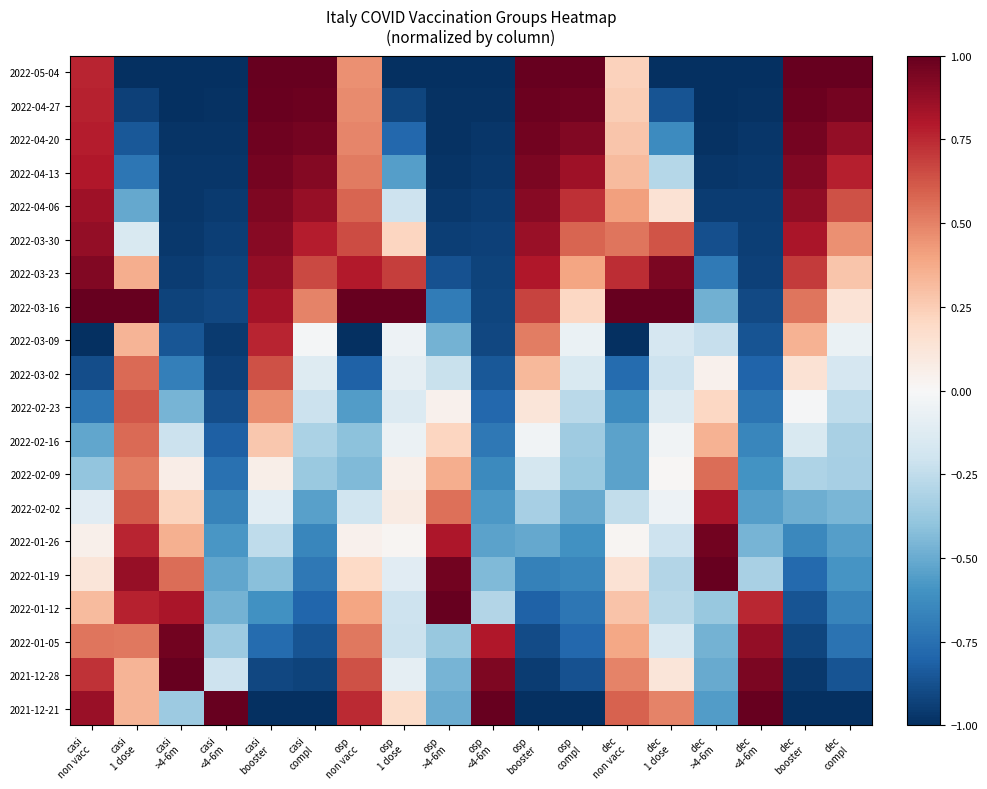

Reading left to right, extract all data points from this chart.

2022-05-04: casi
non vacc=0.8	casi
1 dose=-1.0	casi
>4-6m=-1.0	casi
<4-6m=-1.0	casi
booster=1.0	casi
compl=1.0	osp
non vacc=0.5	osp
1 dose=-1.0	osp
>4-6m=-1.0	osp
<4-6m=-1.0	osp
booster=1.0	osp
compl=1.0	dec
non vacc=0.2	dec
1 dose=-1.0	dec
>4-6m=-1.0	dec
<4-6m=-1.0	dec
booster=1.0	dec
compl=1.0
2022-04-27: casi
non vacc=0.8	casi
1 dose=-0.9	casi
>4-6m=-1.0	casi
<4-6m=-1.0	casi
booster=1.0	casi
compl=1.0	osp
non vacc=0.5	osp
1 dose=-0.9	osp
>4-6m=-1.0	osp
<4-6m=-1.0	osp
booster=1.0	osp
compl=1.0	dec
non vacc=0.2	dec
1 dose=-0.9	dec
>4-6m=-1.0	dec
<4-6m=-1.0	dec
booster=1.0	dec
compl=1.0
2022-04-20: casi
non vacc=0.8	casi
1 dose=-0.8	casi
>4-6m=-1.0	casi
<4-6m=-1.0	casi
booster=1.0	casi
compl=1.0	osp
non vacc=0.5	osp
1 dose=-0.8	osp
>4-6m=-1.0	osp
<4-6m=-1.0	osp
booster=1.0	osp
compl=0.9	dec
non vacc=0.3	dec
1 dose=-0.6	dec
>4-6m=-1.0	dec
<4-6m=-1.0	dec
booster=1.0	dec
compl=0.9
2022-04-13: casi
non vacc=0.8	casi
1 dose=-0.7	casi
>4-6m=-1.0	casi
<4-6m=-1.0	casi
booster=1.0	casi
compl=0.9	osp
non vacc=0.5	osp
1 dose=-0.6	osp
>4-6m=-1.0	osp
<4-6m=-1.0	osp
booster=0.9	osp
compl=0.8	dec
non vacc=0.3	dec
1 dose=-0.3	dec
>4-6m=-1.0	dec
<4-6m=-1.0	dec
booster=0.9	dec
compl=0.8
2022-04-06: casi
non vacc=0.8	casi
1 dose=-0.5	casi
>4-6m=-1.0	casi
<4-6m=-1.0	casi
booster=0.9	casi
compl=0.9	osp
non vacc=0.6	osp
1 dose=-0.2	osp
>4-6m=-1.0	osp
<4-6m=-1.0	osp
booster=0.9	osp
compl=0.7	dec
non vacc=0.4	dec
1 dose=0.1	dec
>4-6m=-0.9	dec
<4-6m=-0.9	dec
booster=0.9	dec
compl=0.6
2022-03-30: casi
non vacc=0.9	casi
1 dose=-0.2	casi
>4-6m=-1.0	casi
<4-6m=-0.9	casi
booster=0.9	casi
compl=0.8	osp
non vacc=0.7	osp
1 dose=0.2	osp
>4-6m=-0.9	osp
<4-6m=-0.9	osp
booster=0.9	osp
compl=0.6	dec
non vacc=0.5	dec
1 dose=0.6	dec
>4-6m=-0.9	dec
<4-6m=-0.9	dec
booster=0.8	dec
compl=0.5
2022-03-23: casi
non vacc=0.9	casi
1 dose=0.4	casi
>4-6m=-0.9	casi
<4-6m=-0.9	casi
booster=0.9	casi
compl=0.7	osp
non vacc=0.8	osp
1 dose=0.7	osp
>4-6m=-0.9	osp
<4-6m=-0.9	osp
booster=0.8	osp
compl=0.4	dec
non vacc=0.7	dec
1 dose=0.9	dec
>4-6m=-0.7	dec
<4-6m=-0.9	dec
booster=0.7	dec
compl=0.3
2022-03-16: casi
non vacc=1.0	casi
1 dose=1.0	casi
>4-6m=-0.9	casi
<4-6m=-0.9	casi
booster=0.8	casi
compl=0.5	osp
non vacc=1.0	osp
1 dose=1.0	osp
>4-6m=-0.7	osp
<4-6m=-0.9	osp
booster=0.7	osp
compl=0.2	dec
non vacc=1.0	dec
1 dose=1.0	dec
>4-6m=-0.5	dec
<4-6m=-0.9	dec
booster=0.5	dec
compl=0.1
2022-03-09: casi
non vacc=-1.0	casi
1 dose=0.3	casi
>4-6m=-0.9	casi
<4-6m=-1.0	casi
booster=0.8	casi
compl=-0.0	osp
non vacc=-1.0	osp
1 dose=-0.0	osp
>4-6m=-0.5	osp
<4-6m=-0.9	osp
booster=0.5	osp
compl=-0.1	dec
non vacc=-1.0	dec
1 dose=-0.2	dec
>4-6m=-0.2	dec
<4-6m=-0.9	dec
booster=0.3	dec
compl=-0.1
2022-03-02: casi
non vacc=-0.9	casi
1 dose=0.6	casi
>4-6m=-0.7	casi
<4-6m=-0.9	casi
booster=0.6	casi
compl=-0.1	osp
non vacc=-0.8	osp
1 dose=-0.1	osp
>4-6m=-0.2	osp
<4-6m=-0.8	osp
booster=0.3	osp
compl=-0.2	dec
non vacc=-0.8	dec
1 dose=-0.2	dec
>4-6m=0.0	dec
<4-6m=-0.8	dec
booster=0.1	dec
compl=-0.2
2022-02-23: casi
non vacc=-0.7	casi
1 dose=0.6	casi
>4-6m=-0.5	casi
<4-6m=-0.9	casi
booster=0.5	casi
compl=-0.2	osp
non vacc=-0.6	osp
1 dose=-0.1	osp
>4-6m=0.0	osp
<4-6m=-0.8	osp
booster=0.1	osp
compl=-0.3	dec
non vacc=-0.6	dec
1 dose=-0.1	dec
>4-6m=0.2	dec
<4-6m=-0.7	dec
booster=-0.0	dec
compl=-0.3
2022-02-16: casi
non vacc=-0.5	casi
1 dose=0.6	casi
>4-6m=-0.2	casi
<4-6m=-0.8	casi
booster=0.3	casi
compl=-0.3	osp
non vacc=-0.4	osp
1 dose=-0.1	osp
>4-6m=0.2	osp
<4-6m=-0.7	osp
booster=-0.0	osp
compl=-0.4	dec
non vacc=-0.5	dec
1 dose=-0.0	dec
>4-6m=0.4	dec
<4-6m=-0.7	dec
booster=-0.1	dec
compl=-0.3
2022-02-09: casi
non vacc=-0.4	casi
1 dose=0.5	casi
>4-6m=0.1	casi
<4-6m=-0.7	casi
booster=0.1	casi
compl=-0.4	osp
non vacc=-0.4	osp
1 dose=0.0	osp
>4-6m=0.4	osp
<4-6m=-0.6	osp
booster=-0.2	osp
compl=-0.4	dec
non vacc=-0.5	dec
1 dose=0.0	dec
>4-6m=0.6	dec
<4-6m=-0.6	dec
booster=-0.3	dec
compl=-0.3
2022-02-02: casi
non vacc=-0.1	casi
1 dose=0.6	casi
>4-6m=0.2	casi
<4-6m=-0.7	casi
booster=-0.1	casi
compl=-0.5	osp
non vacc=-0.2	osp
1 dose=0.1	osp
>4-6m=0.6	osp
<4-6m=-0.6	osp
booster=-0.3	osp
compl=-0.5	dec
non vacc=-0.2	dec
1 dose=-0.1	dec
>4-6m=0.8	dec
<4-6m=-0.6	dec
booster=-0.5	dec
compl=-0.5
2022-01-26: casi
non vacc=0.1	casi
1 dose=0.8	casi
>4-6m=0.4	casi
<4-6m=-0.6	casi
booster=-0.3	casi
compl=-0.7	osp
non vacc=0.0	osp
1 dose=0.0	osp
>4-6m=0.8	osp
<4-6m=-0.5	osp
booster=-0.5	osp
compl=-0.6	dec
non vacc=0.0	dec
1 dose=-0.2	dec
>4-6m=1.0	dec
<4-6m=-0.5	dec
booster=-0.6	dec
compl=-0.5
2022-01-19: casi
non vacc=0.1	casi
1 dose=0.9	casi
>4-6m=0.6	casi
<4-6m=-0.5	casi
booster=-0.4	casi
compl=-0.7	osp
non vacc=0.2	osp
1 dose=-0.1	osp
>4-6m=1.0	osp
<4-6m=-0.4	osp
booster=-0.7	osp
compl=-0.6	dec
non vacc=0.1	dec
1 dose=-0.3	dec
>4-6m=1.0	dec
<4-6m=-0.3	dec
booster=-0.8	dec
compl=-0.6
2022-01-12: casi
non vacc=0.3	casi
1 dose=0.8	casi
>4-6m=0.8	casi
<4-6m=-0.5	casi
booster=-0.6	casi
compl=-0.8	osp
non vacc=0.4	osp
1 dose=-0.2	osp
>4-6m=1.0	osp
<4-6m=-0.3	osp
booster=-0.8	osp
compl=-0.7	dec
non vacc=0.3	dec
1 dose=-0.3	dec
>4-6m=-0.4	dec
<4-6m=0.8	dec
booster=-0.9	dec
compl=-0.7
2022-01-05: casi
non vacc=0.5	casi
1 dose=0.5	casi
>4-6m=1.0	casi
<4-6m=-0.4	casi
booster=-0.8	casi
compl=-0.9	osp
non vacc=0.5	osp
1 dose=-0.2	osp
>4-6m=-0.4	osp
<4-6m=0.8	osp
booster=-0.9	osp
compl=-0.8	dec
non vacc=0.4	dec
1 dose=-0.2	dec
>4-6m=-0.5	dec
<4-6m=0.9	dec
booster=-0.9	dec
compl=-0.7
2021-12-28: casi
non vacc=0.7	casi
1 dose=0.3	casi
>4-6m=1.0	casi
<4-6m=-0.2	casi
booster=-0.9	casi
compl=-0.9	osp
non vacc=0.6	osp
1 dose=-0.1	osp
>4-6m=-0.5	osp
<4-6m=0.9	osp
booster=-1.0	osp
compl=-0.9	dec
non vacc=0.5	dec
1 dose=0.1	dec
>4-6m=-0.5	dec
<4-6m=0.9	dec
booster=-1.0	dec
compl=-0.9
2021-12-21: casi
non vacc=0.9	casi
1 dose=0.3	casi
>4-6m=-0.4	casi
<4-6m=1.0	casi
booster=-1.0	casi
compl=-1.0	osp
non vacc=0.7	osp
1 dose=0.2	osp
>4-6m=-0.5	osp
<4-6m=1.0	osp
booster=-1.0	osp
compl=-1.0	dec
non vacc=0.6	dec
1 dose=0.5	dec
>4-6m=-0.6	dec
<4-6m=1.0	dec
booster=-1.0	dec
compl=-1.0